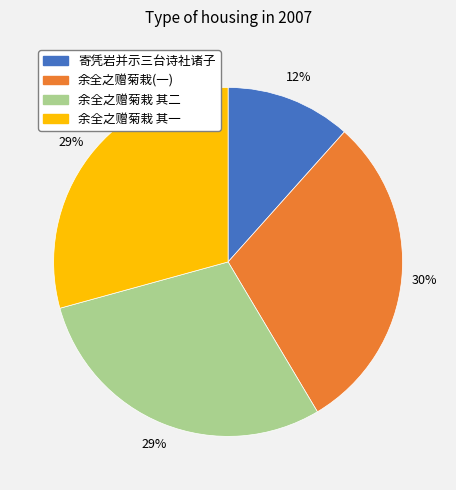

To the nearest percent, what is the average slice percentage?

25%